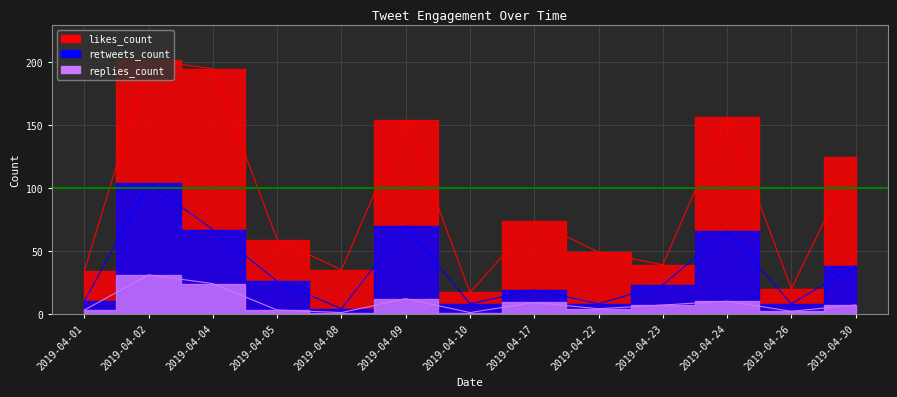

Which series has the largest range (max minus min)?

likes_count